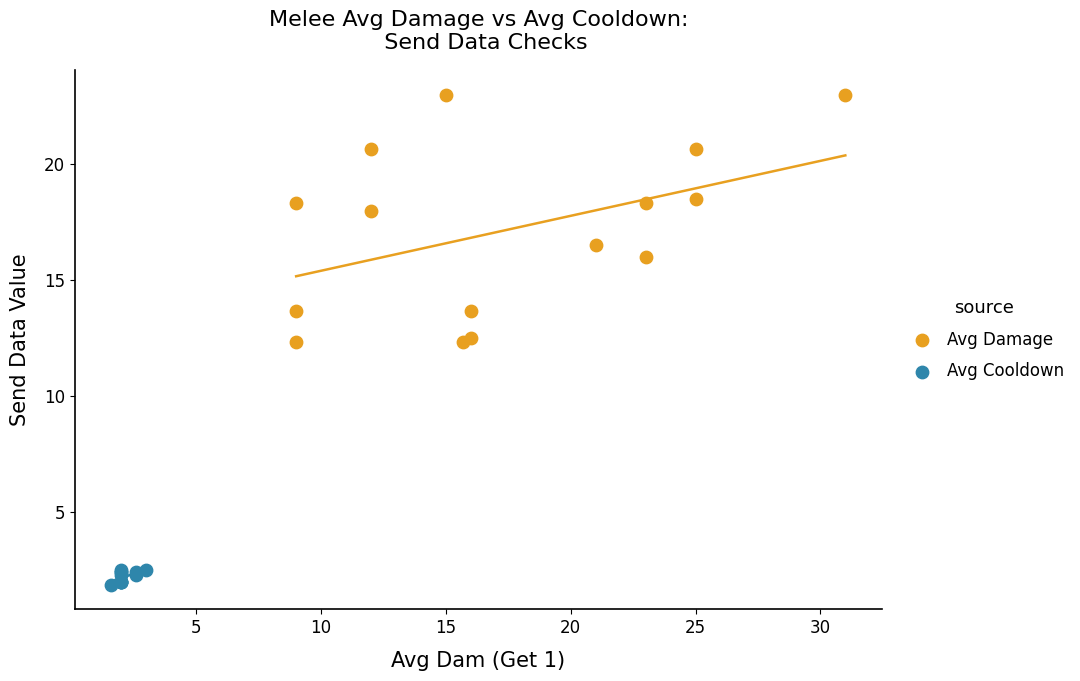

Which series contains the lowest Y value?

Avg Cooldown